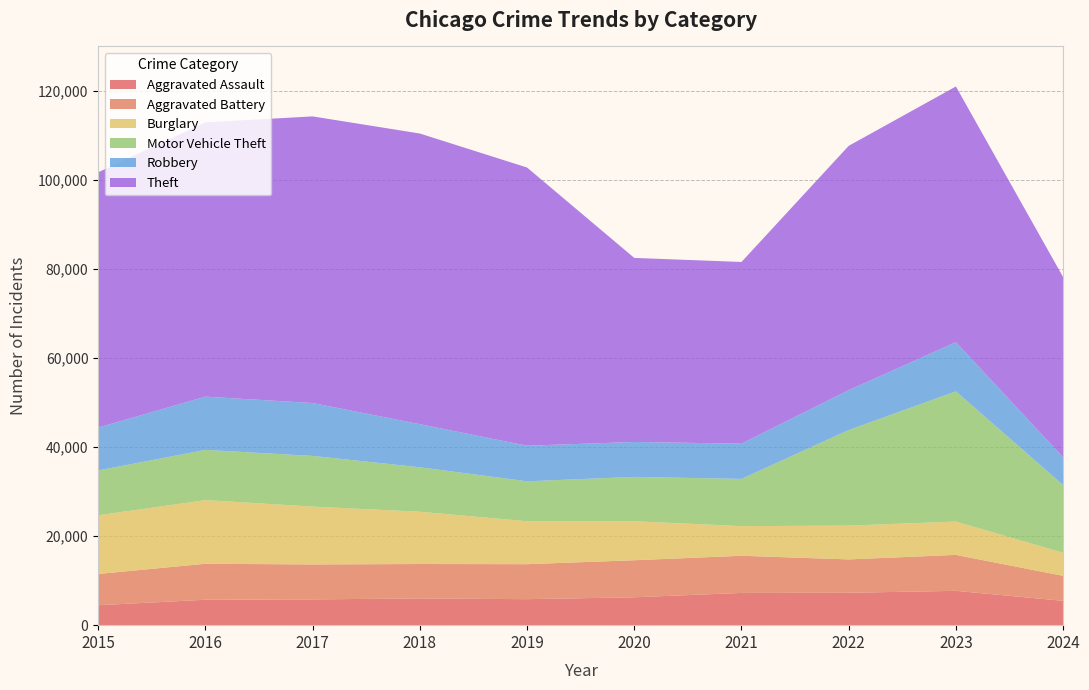

Reading left to right, list all the values displayed in this chart.

Aggravated Assault: 4480	5713	5793	6002	5841	6265	7242	7280	7710	5467
Aggravated Battery: 7019	8086	7845	7735	7858	8320	8347	7491	8077	5610
Burglary: 13184	14289	13001	11747	9638	8758	6662	7593	7484	5182
Motor Vehicle Theft: 10068	11285	11380	9985	8977	9959	10603	21463	29250	15214
Robbery: 9638	11960	11880	9681	7995	7855	7920	8963	11053	6237
Theft: 57351	61623	64386	65290	62495	41339	40813	54882	57435	40483